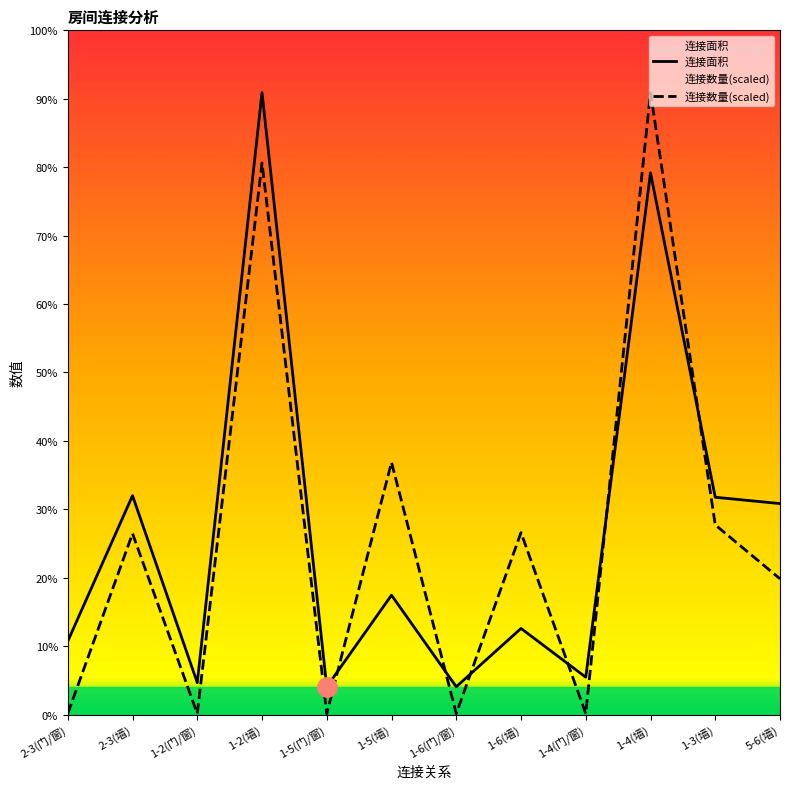

Reading left to right, extract all data points from this chart.

连接面积: 1449.0	4324.0	630.0	12285.0	549.0	2358.0	549.0	1701.0	738.0	10699.0	4292.0	4167.0
连接数量: 19.0	3575.2	19.0	10896.8	19.0	4982.5	19.0	3594.2	19.0	12285.0	3746.4	2681.4